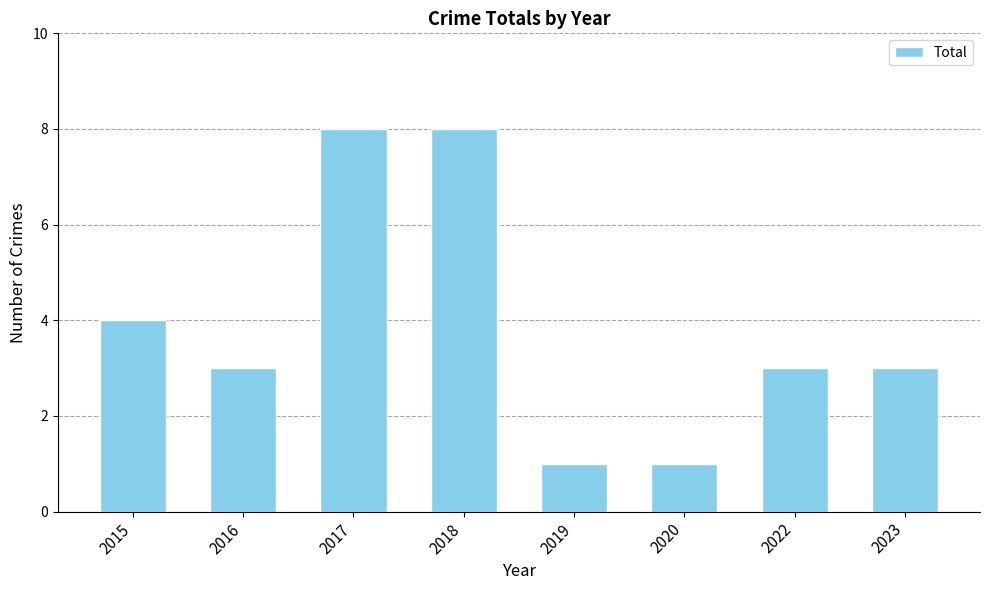

The chart shows a value of 1 at 2023. True or false?

False